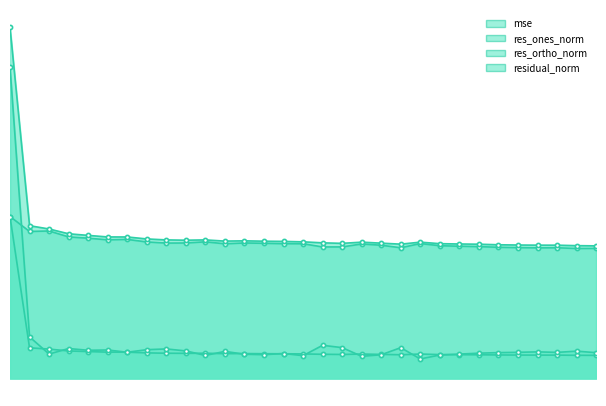

Read the res_ones_norm value at 260.

34.3